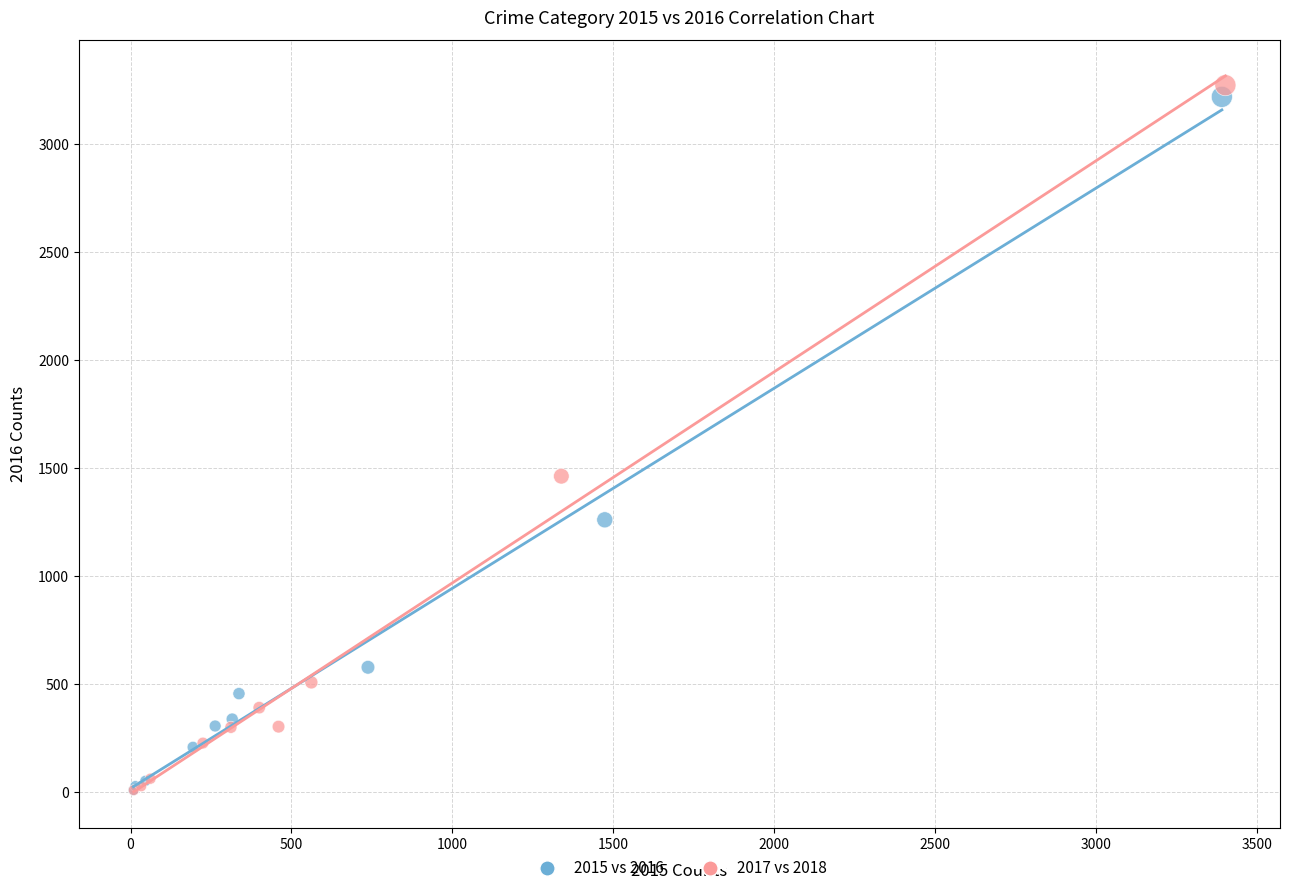

Which series has the widest spread of Y values?

2017 vs 2018